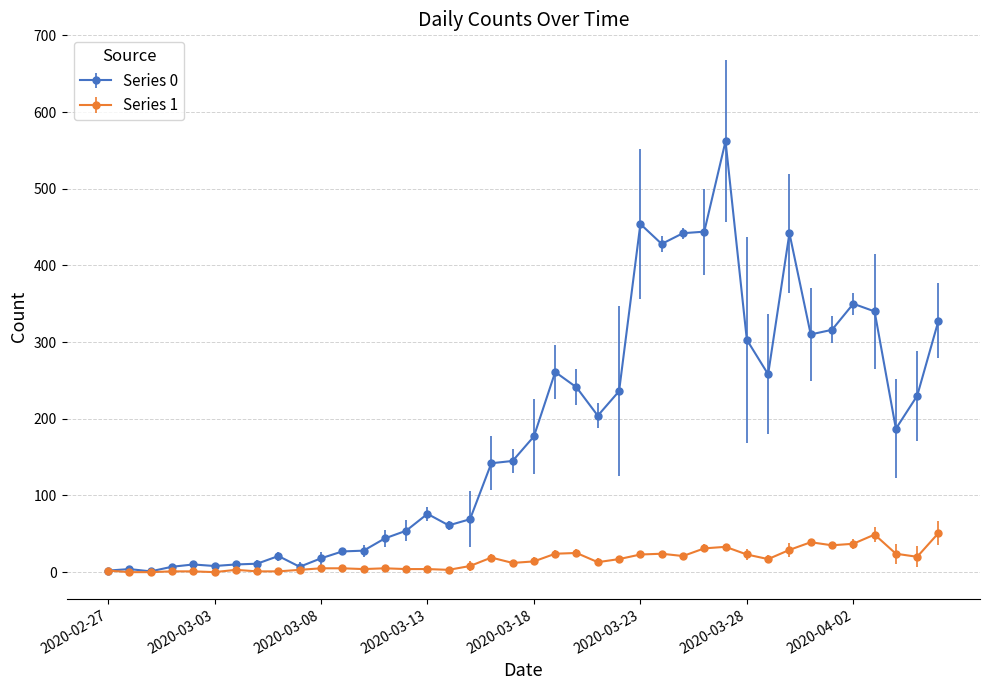

True or false: Series 1 has more than 0 points higher than both neighbors.

True